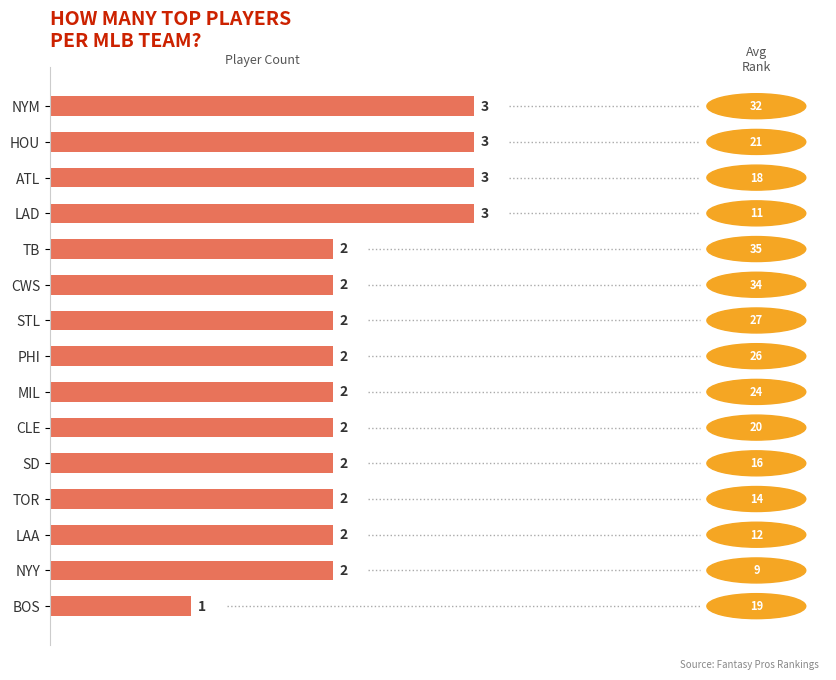

Approximately how many times larger is the value at ATL compared to MIL?

1.5